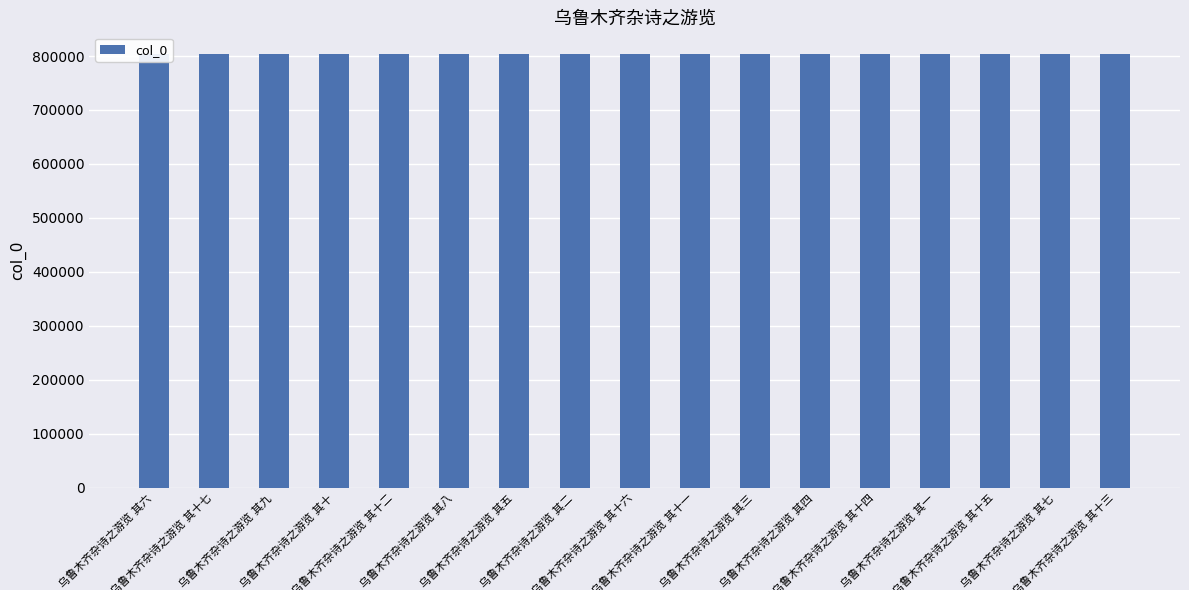

What is the value of the 15th bar from the left?

803771